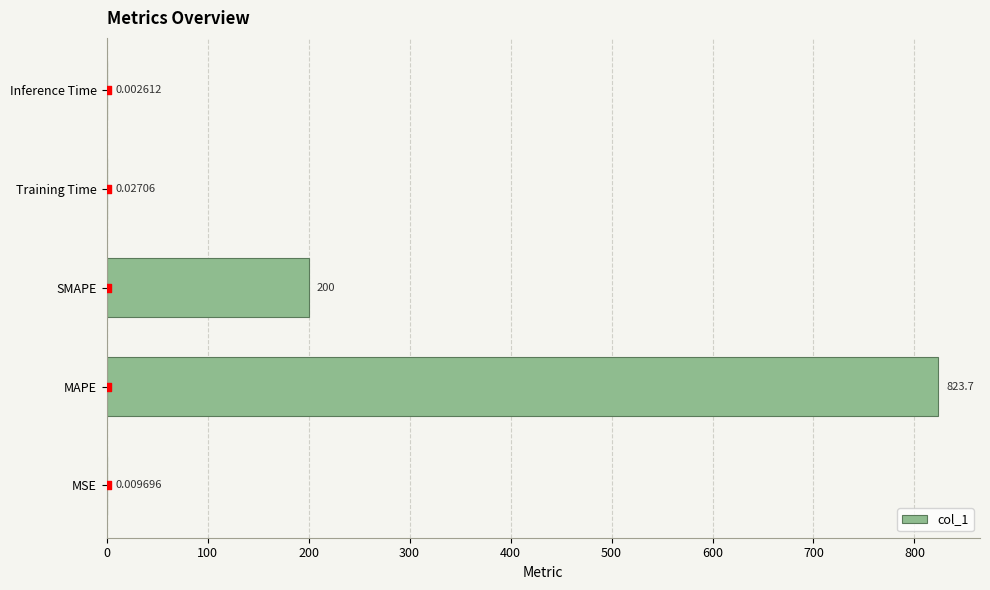

What is the sum of all col_1 values?

1023.8